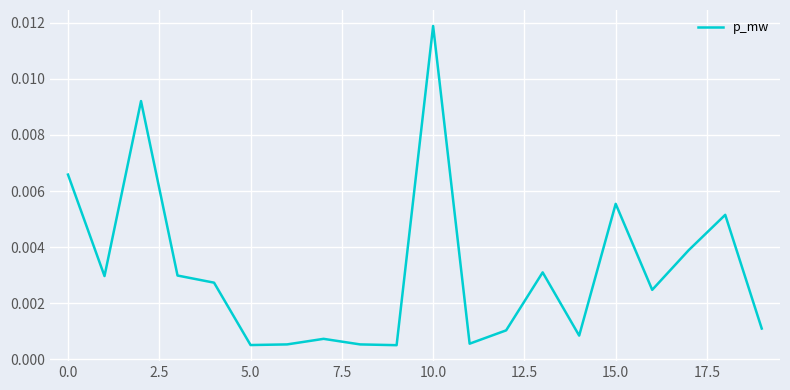

At which category does the chart reach its peak across all series?

10.0